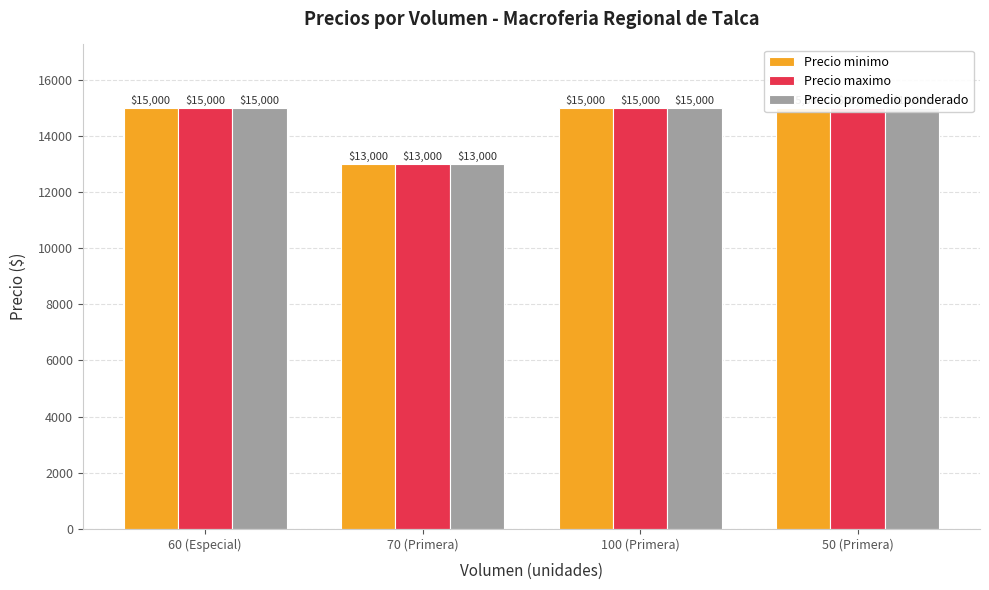

What is the value of the Precio maximo bar at the 3rd from the left?

15000